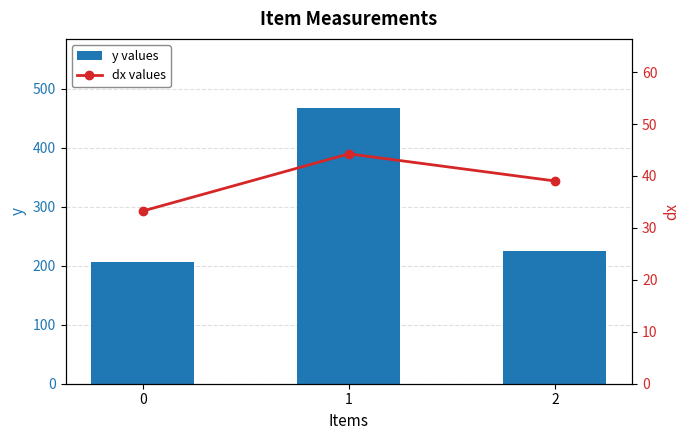

Rank the categories by y values value from lowest to highest.

0, 2, 1